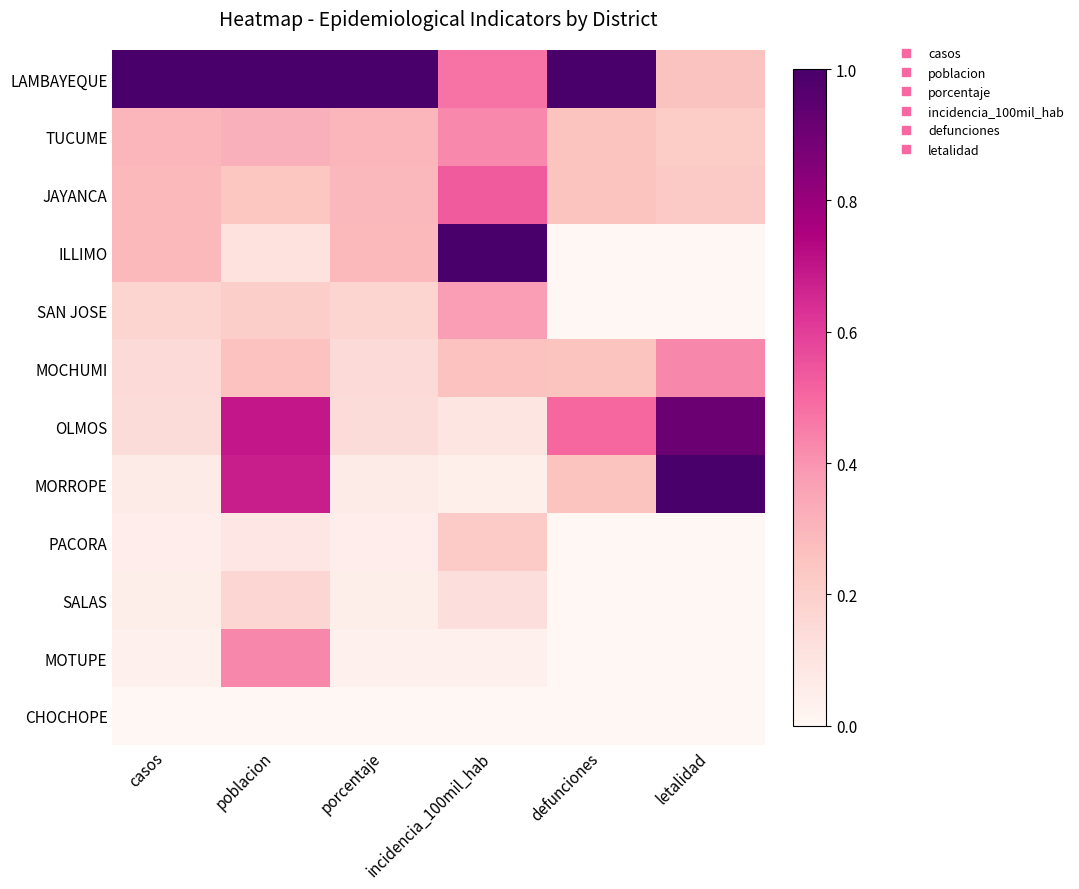

How many data points does each series have?

6